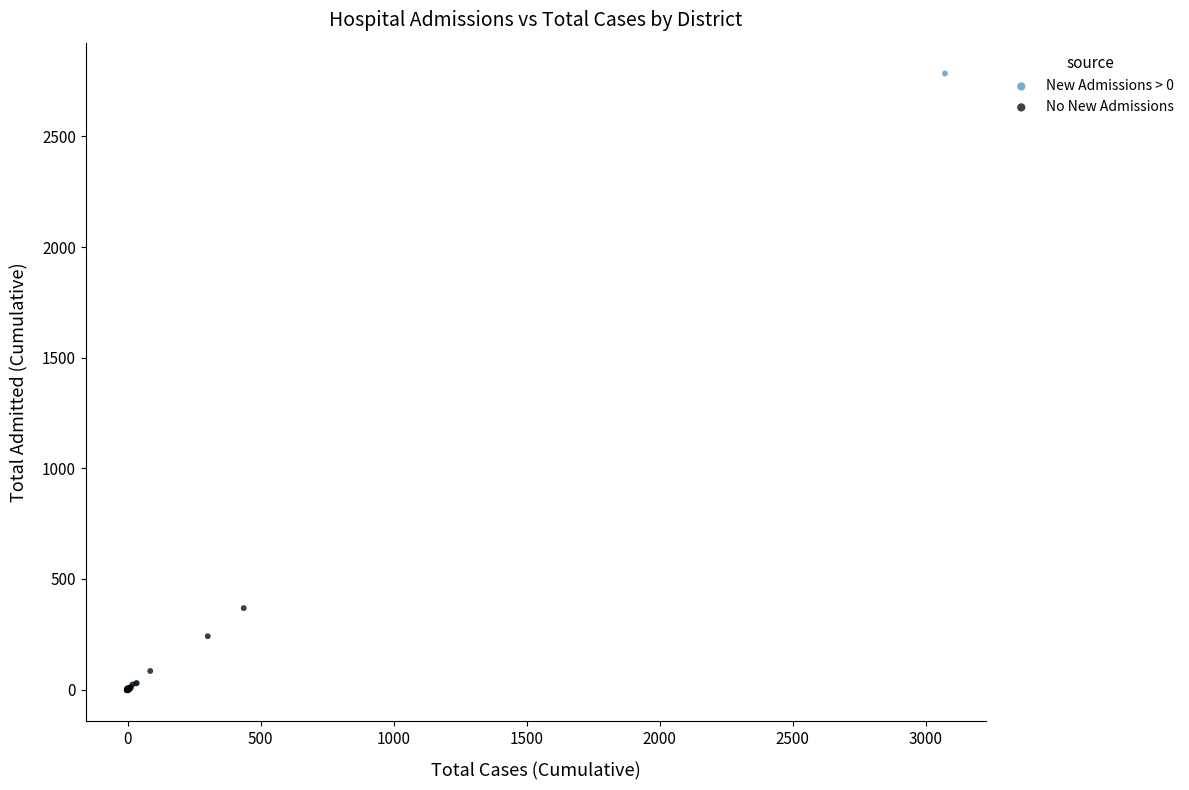

Which series reaches the minimum Y coordinate?

No New Admissions